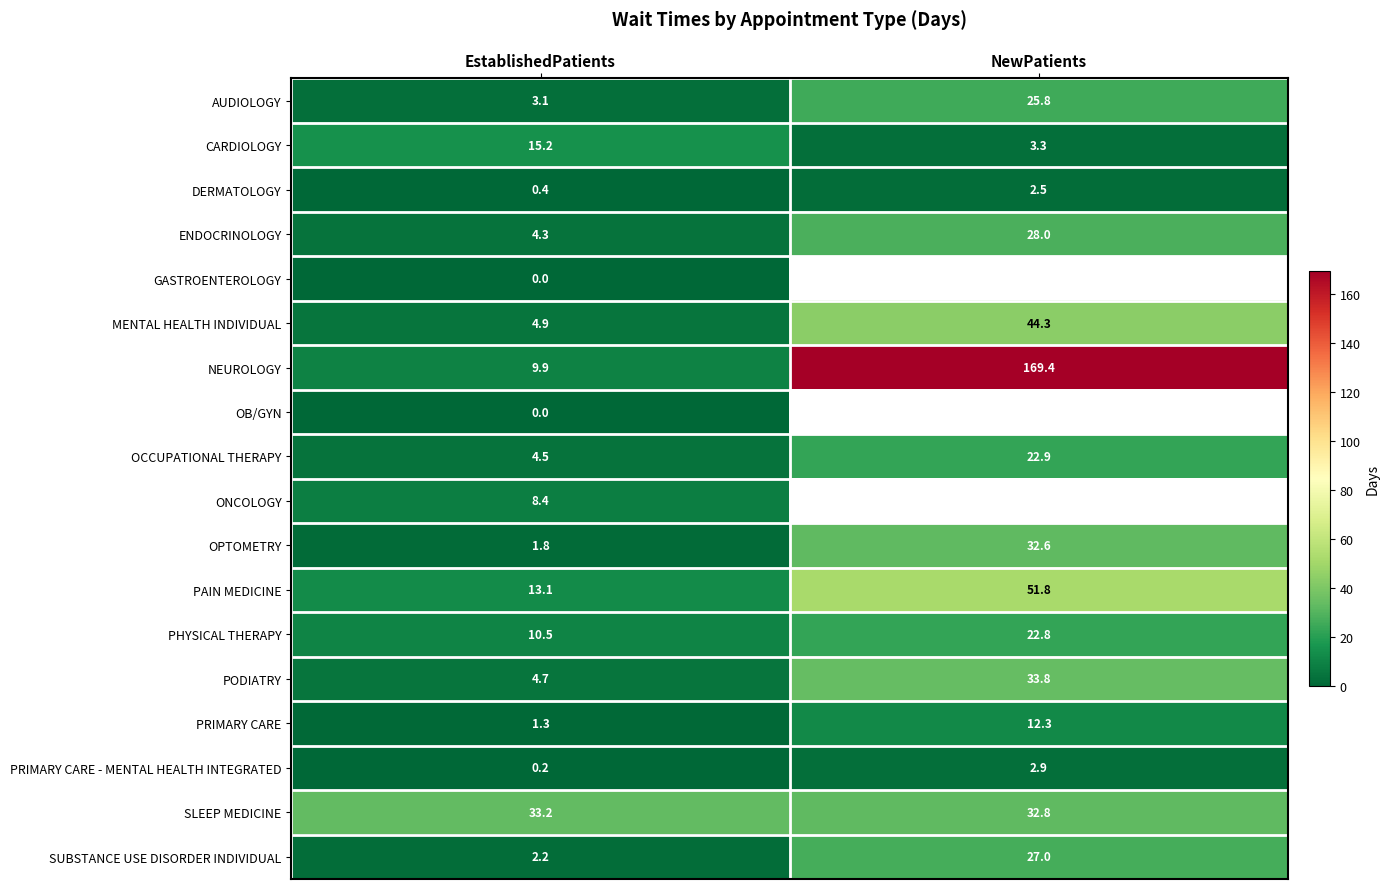

Is the value of DERMATOLOGY at EstablishedPatients greater than the value of MENTAL HEALTH INDIVIDUAL at NewPatients?

No